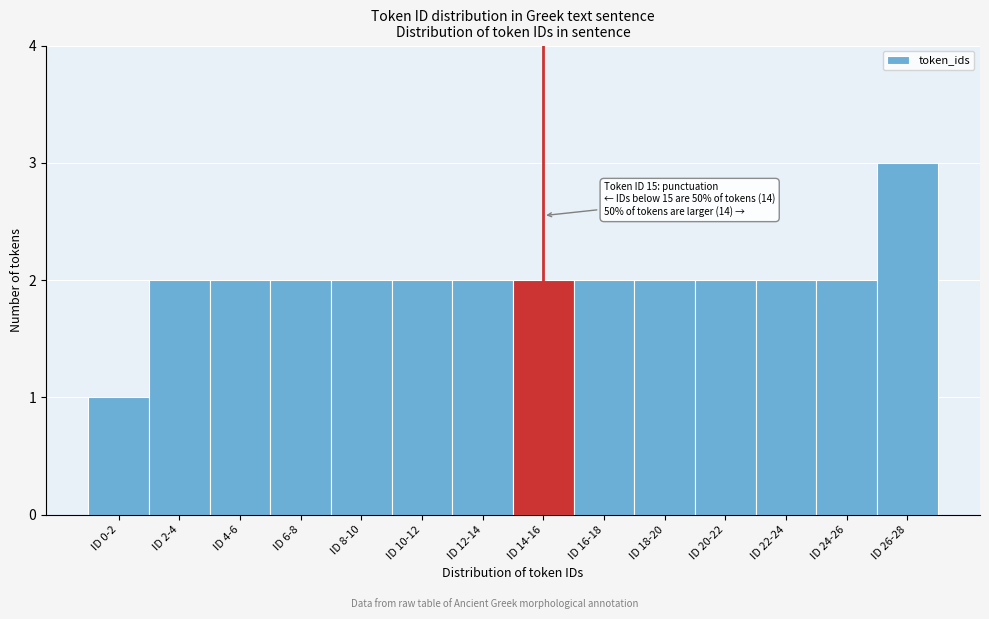

Reading right to left, what are all the values shown in this chart?

ID 26-28=3	ID 24-26=2	ID 22-24=2	ID 20-22=2	ID 18-20=2	ID 16-18=2	ID 14-16=2	ID 12-14=2	ID 10-12=2	ID 8-10=2	ID 6-8=2	ID 4-6=2	ID 2-4=2	ID 0-2=1